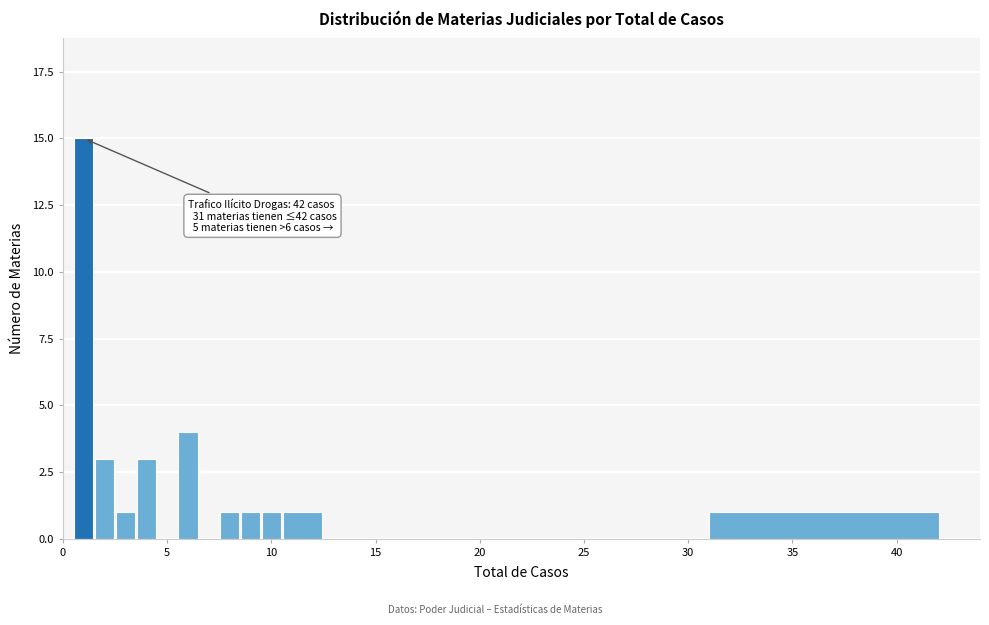

Read against the x-axis, roughly where is the centre of the tallest bar?

1.0